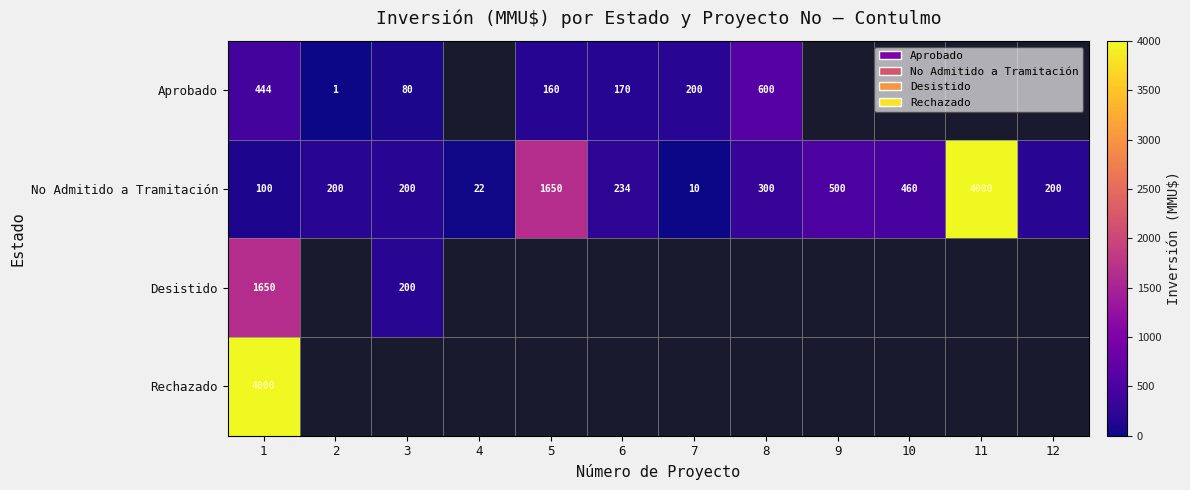

At which category is the sum across all series the highest?

1